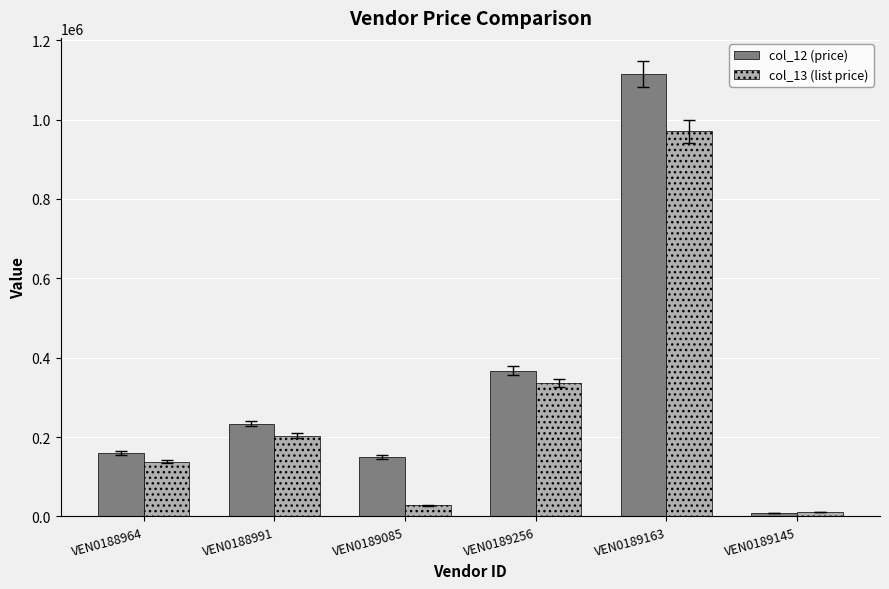

True or false: col_13 (list price) has a value of 137700 at VEN0188964.

True